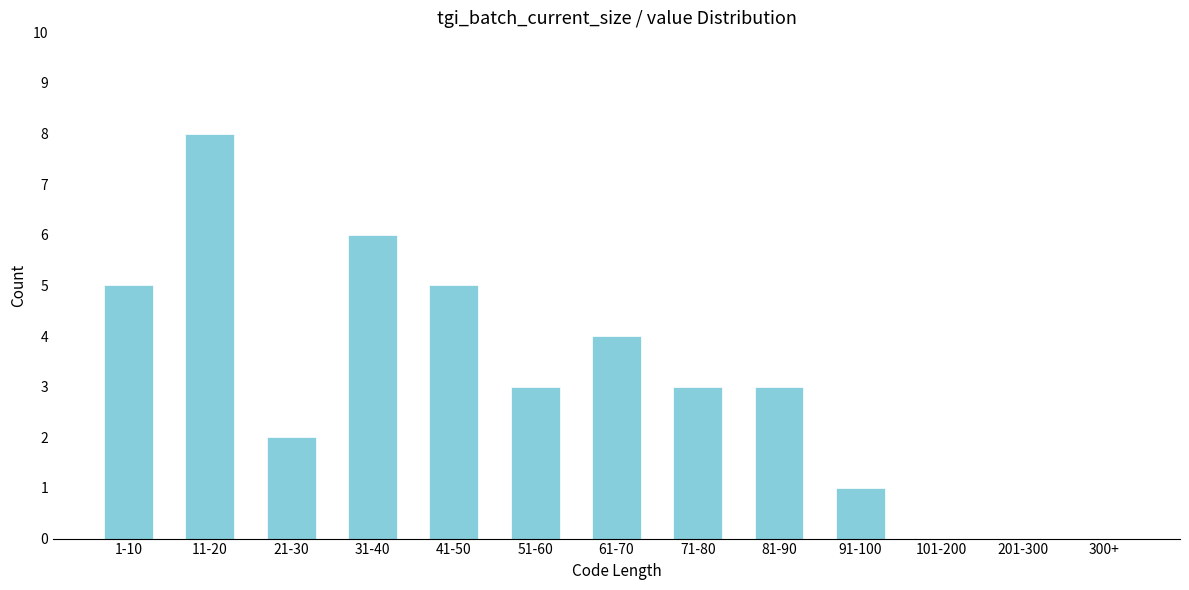

Reading left to right, what are all the values shown in this chart?

1-10=5	11-20=8	21-30=2	31-40=6	41-50=5	51-60=3	61-70=4	71-80=3	81-90=3	91-100=1	101-200=0	201-300=0	300+=0